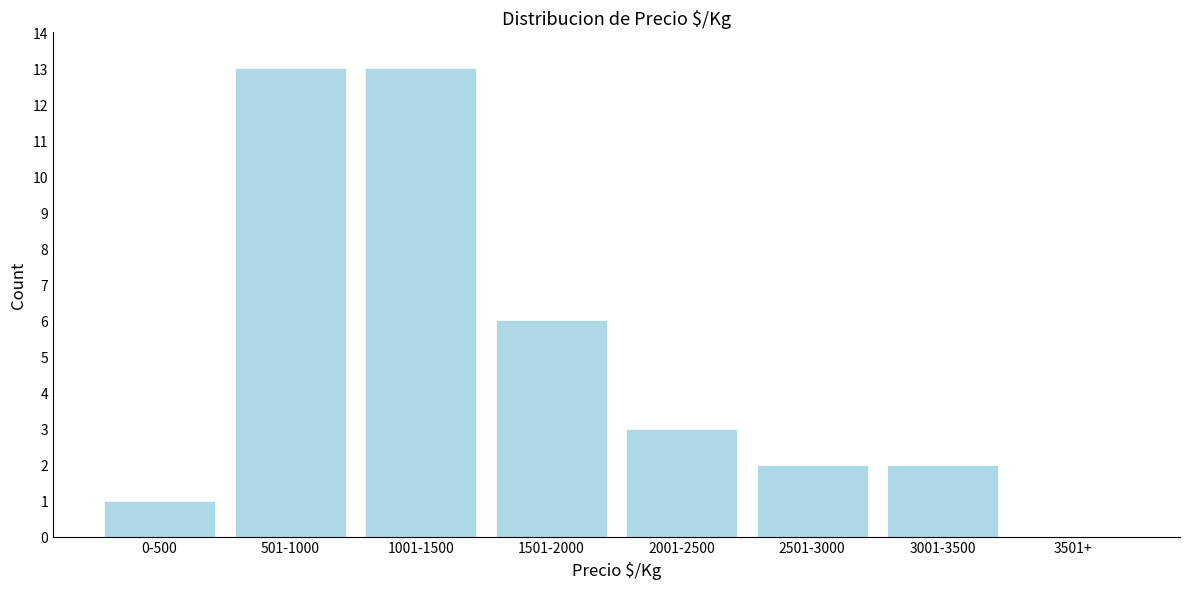

Reading left to right, what are all the values shown in this chart?

0-500=1	501-1000=13	1001-1500=13	1501-2000=6	2001-2500=3	2501-3000=2	3001-3500=2	3501+=0